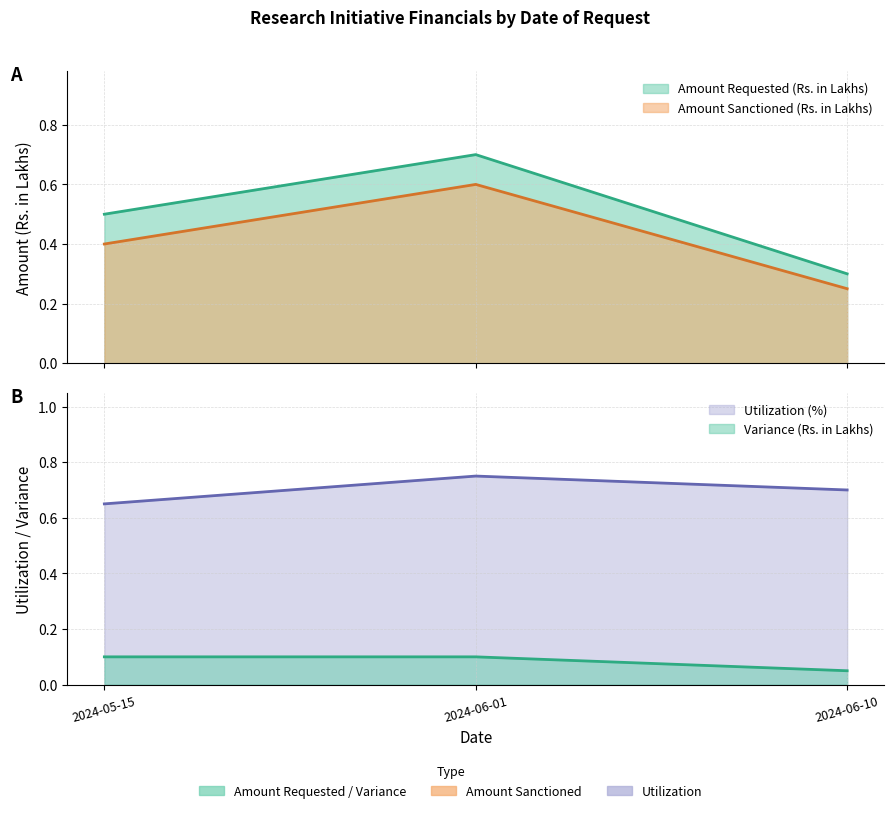

What is the greatest value displayed?

0.8